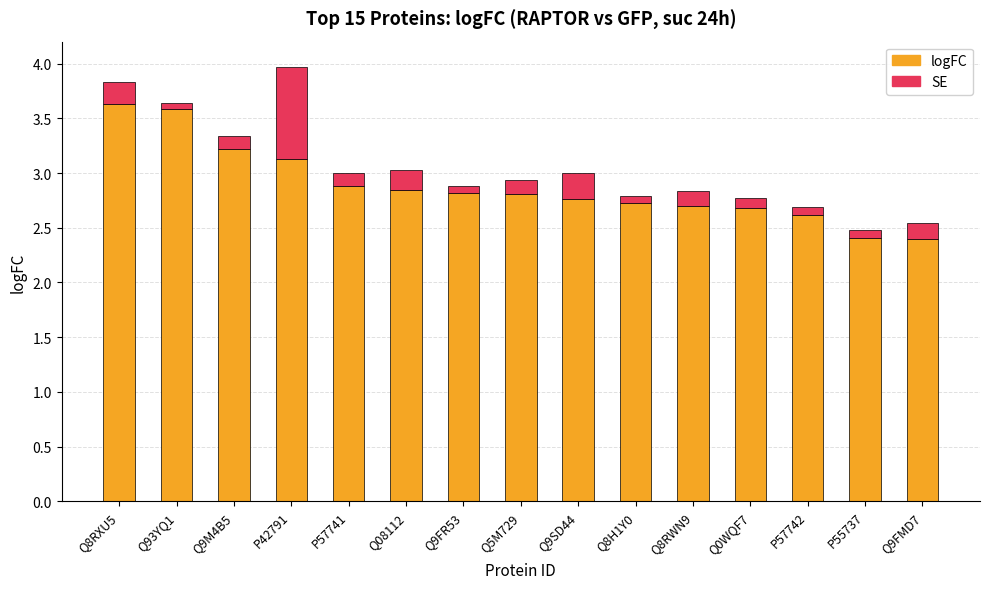

What is the average value of the logFC series?

2.9